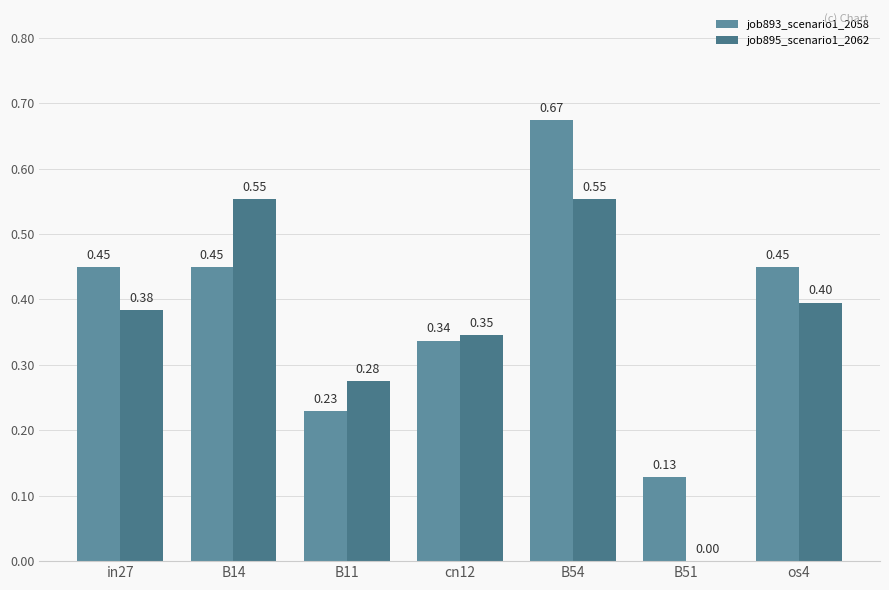

What are all the series names shown in the legend?

job893_scenario1_2058, job895_scenario1_2062